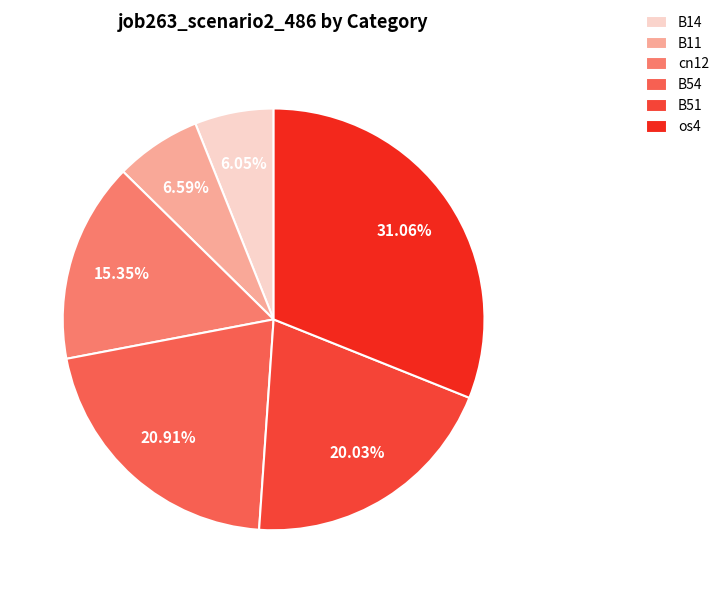

Which category has the smallest portion of the pie?

B14